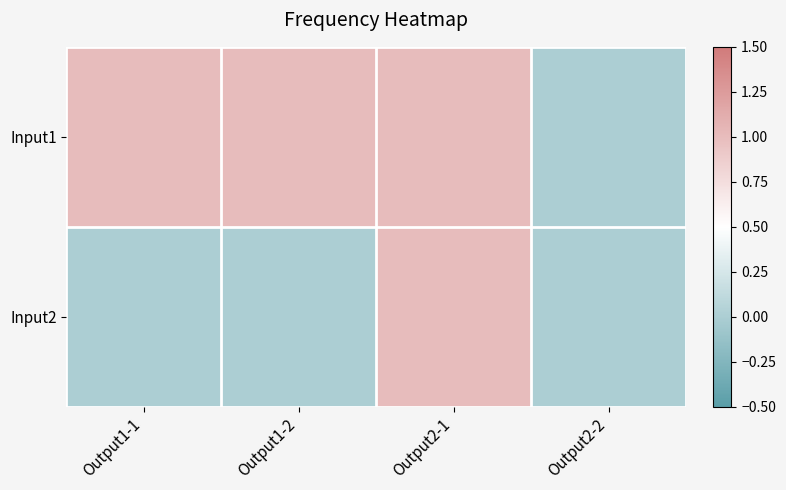

Reading left to right, what are all the values shown in this chart?

Input1: Output1-1=1	Output1-2=1	Output2-1=1	Output2-2=0
Input2: Output1-1=0	Output1-2=0	Output2-1=1	Output2-2=0